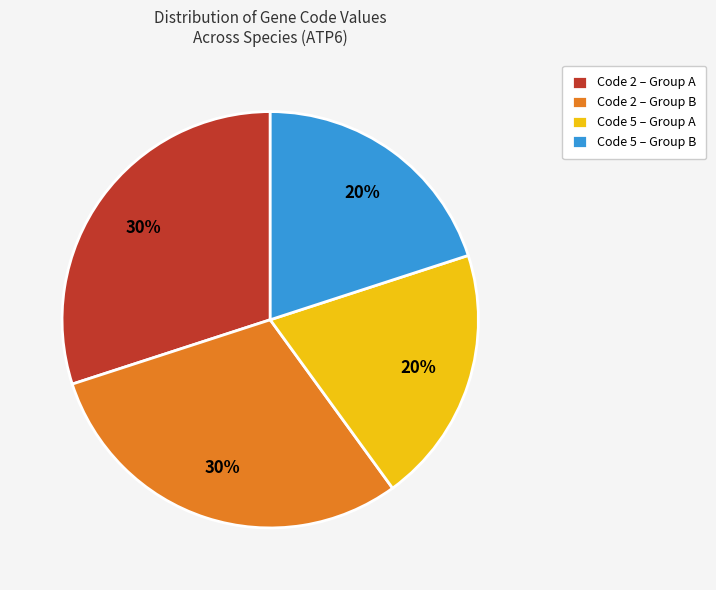

How many segments does this pie chart have?

4